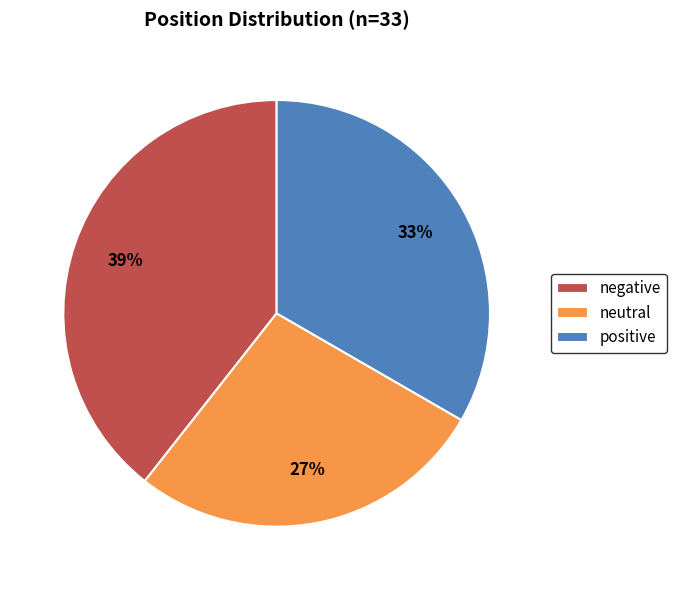

What percentage is the negative slice, to the nearest percent?

39%